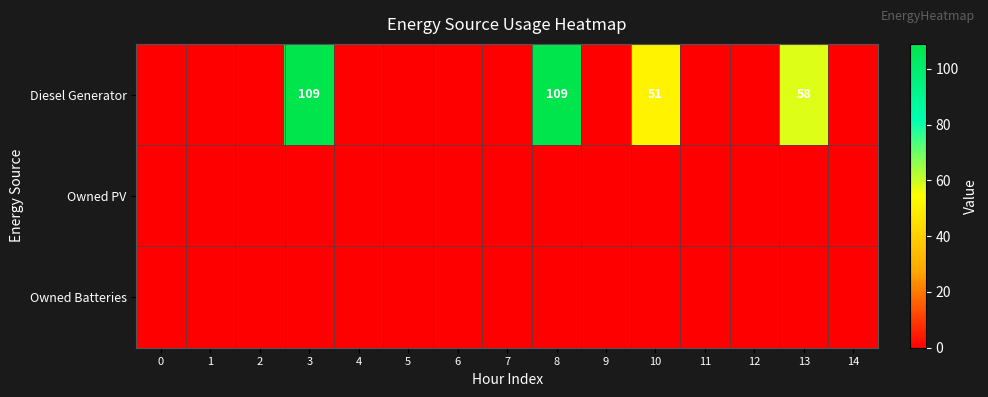

Which series has the largest range (max minus min)?

Diesel Generator